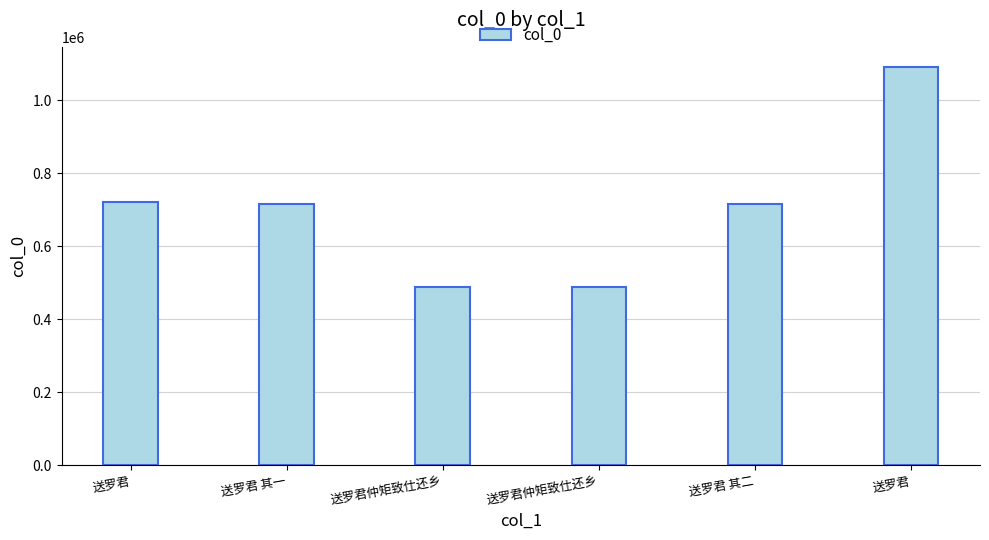

Which label corresponds to the smallest value in the chart?

送罗君仲矩致仕还乡